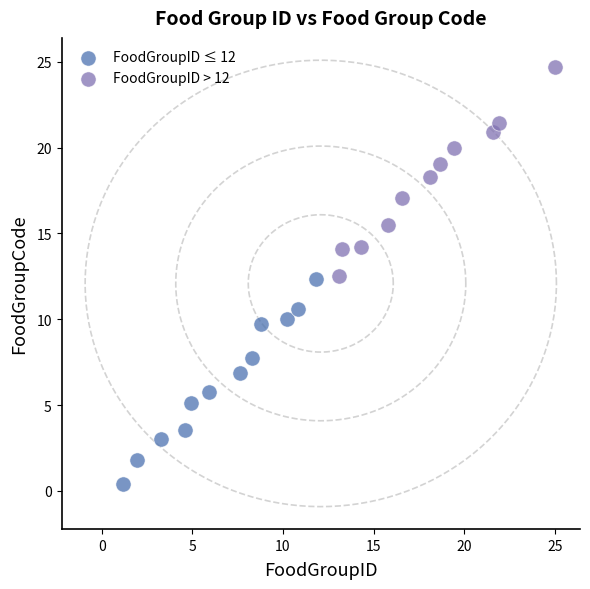

Which series contains the lowest Y value?

FoodGroupID ≤ 12